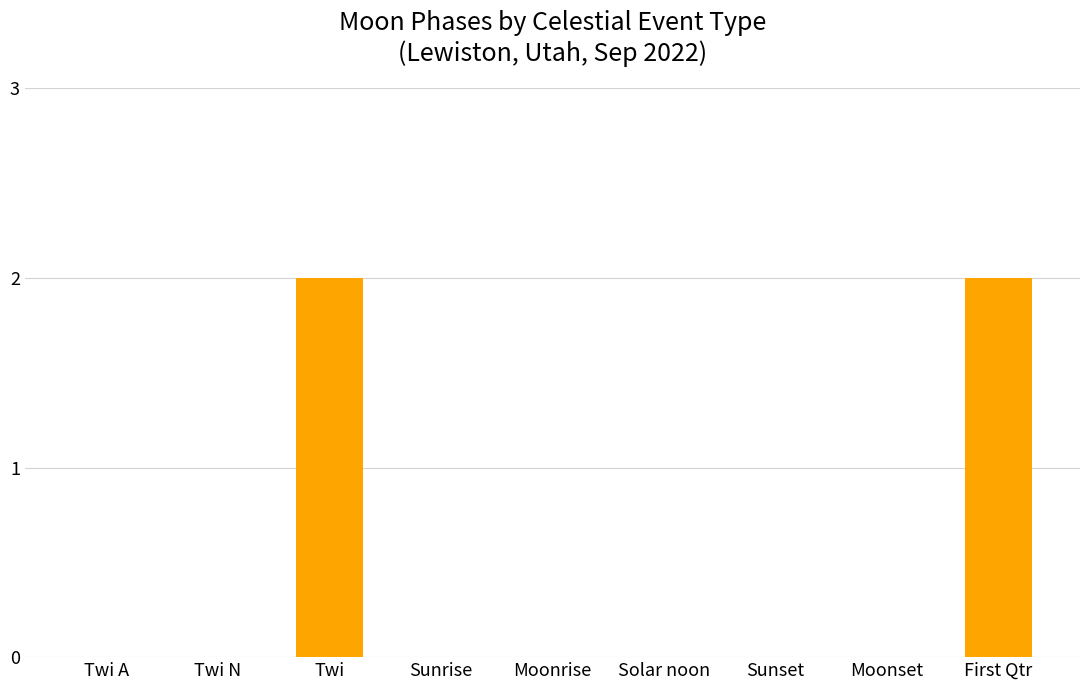

How many distinct data groups are displayed?

1